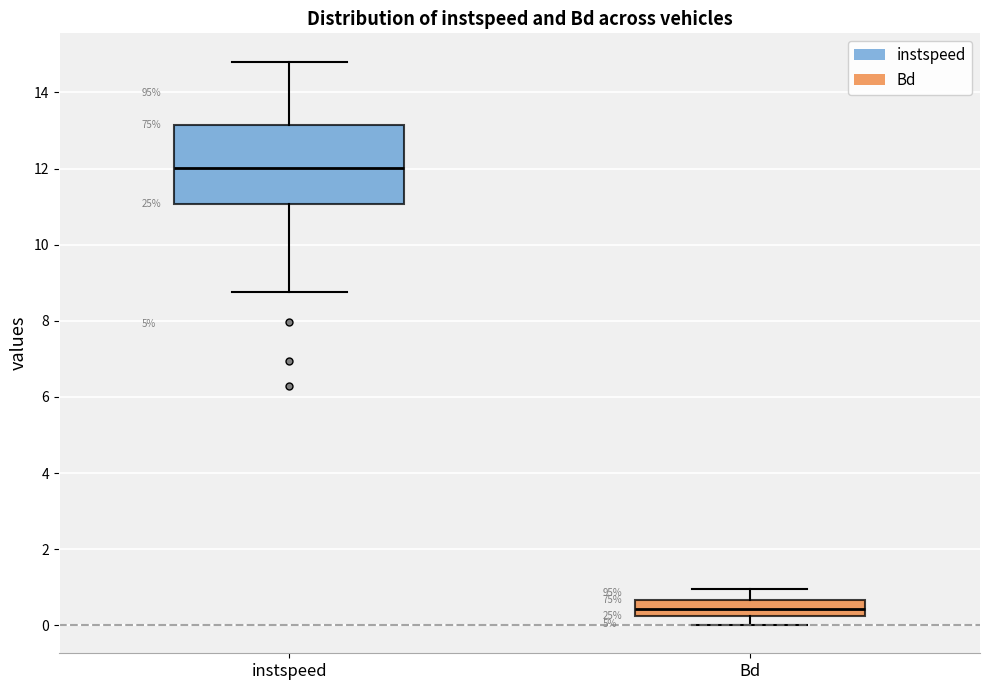

Reading left to right, read every box against the y-axis: the position of its median line, the range the box covers, and the ends of its whiskers. The values are not printed on the chart, so give them approximately, as read against the axis.

instspeed: median 12.0, box 11.0 to 13.2, whiskers 8.8 to 14.8
Bd: median 0.4, box 0.2 to 0.6, whiskers 0.0 to 1.0